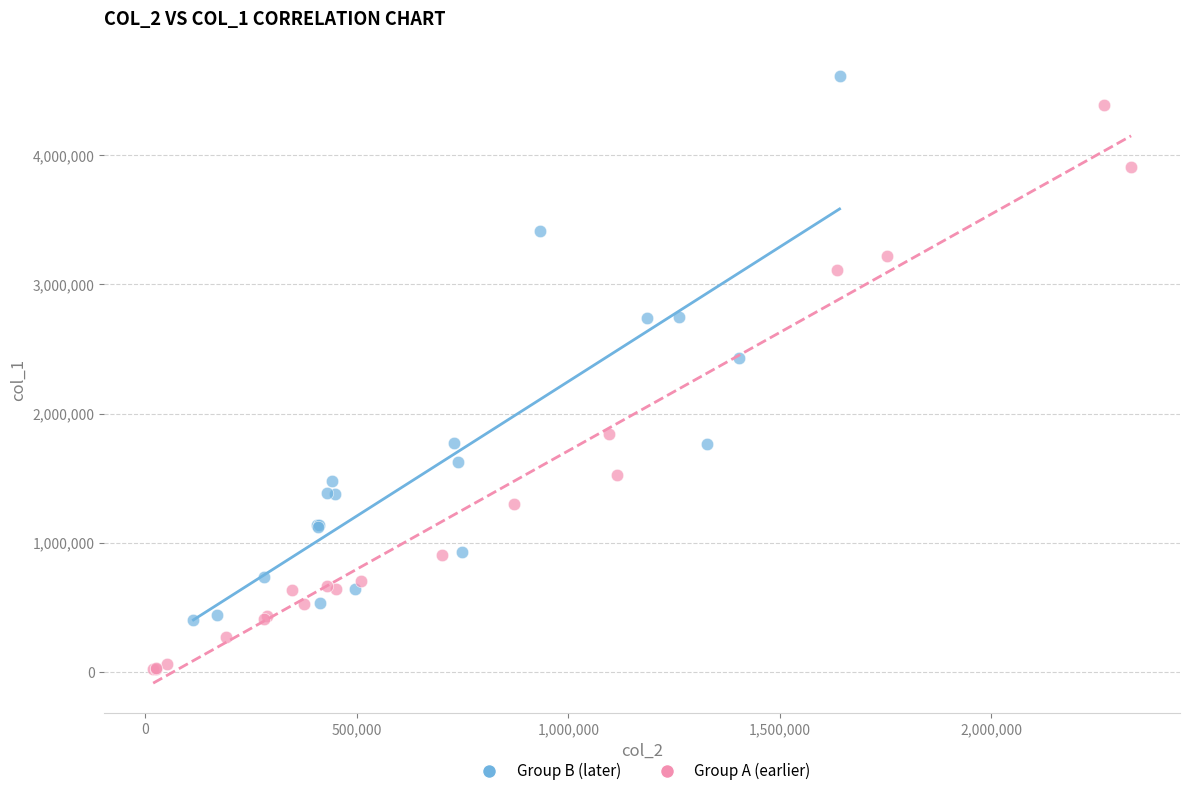

What are all the series names shown in the legend?

Group B (later), Group A (earlier)